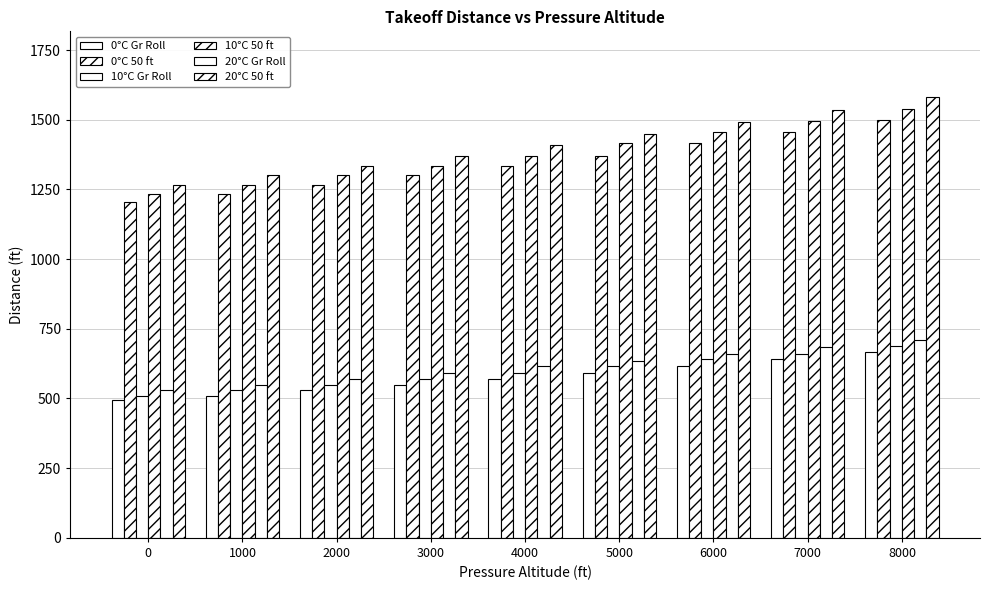

List the labels in order of 0°C Gr Roll value, largest first.

8000, 7000, 6000, 5000, 4000, 3000, 2000, 1000, 0